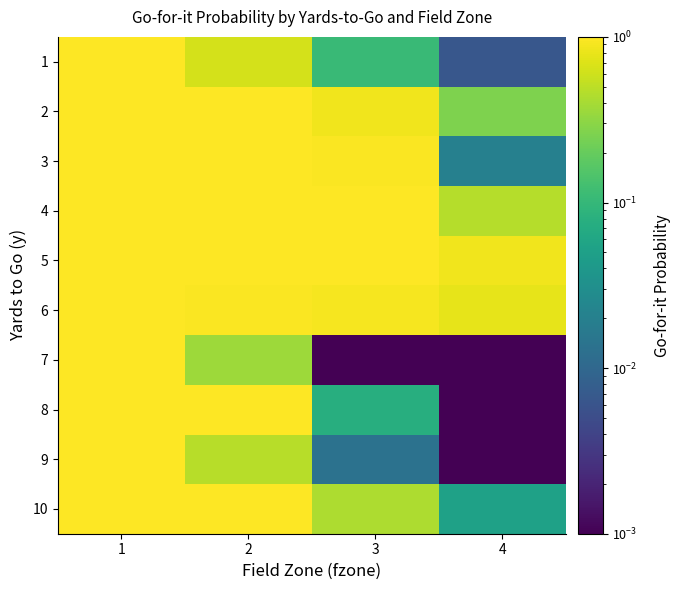

Which series has the largest range (max minus min)?

9